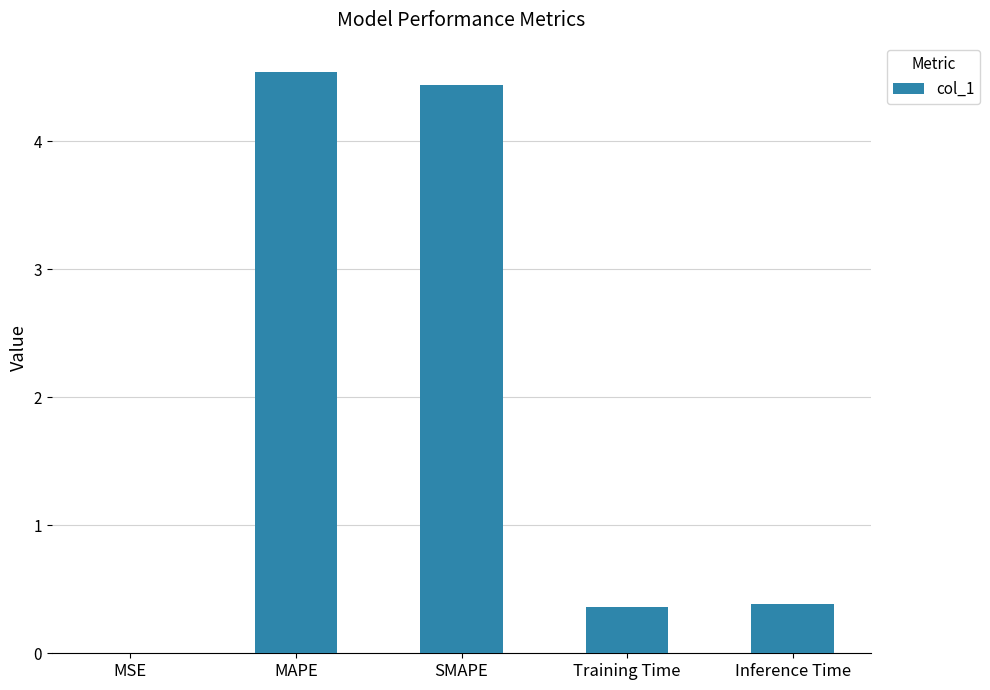

The chart shows a value of 4.5 at MAPE. True or false?

True